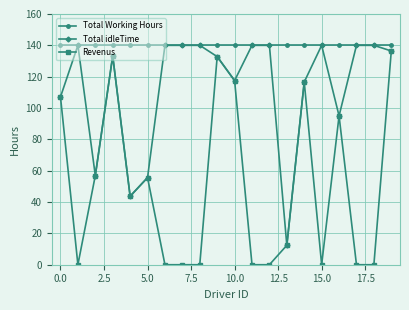

True or false: Total Working Hours and Revenus cross at least once.

False